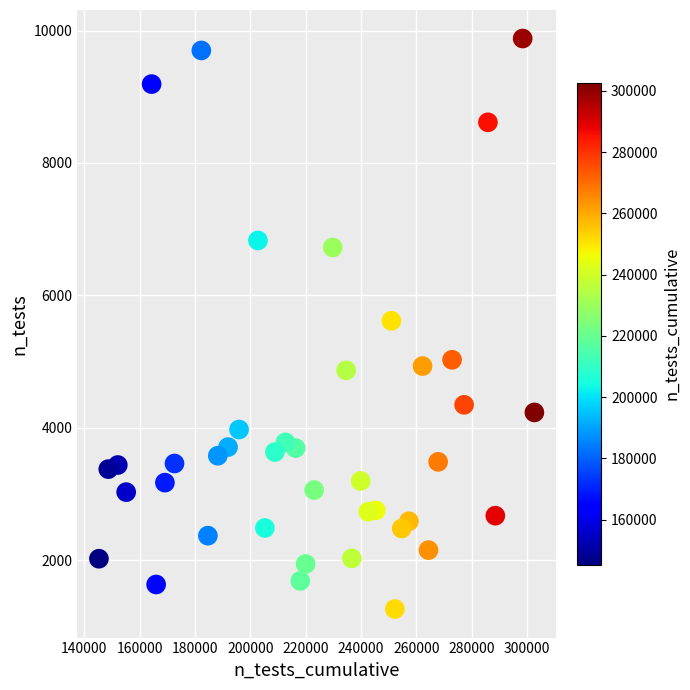

What is the range of X values (max minus min)?

157374